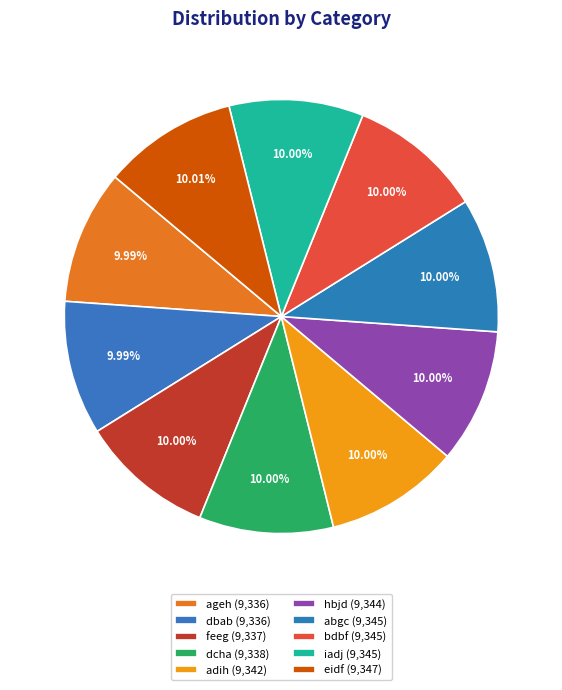

Combined, what portion of the pie is feeg and bdbf?

20.0%